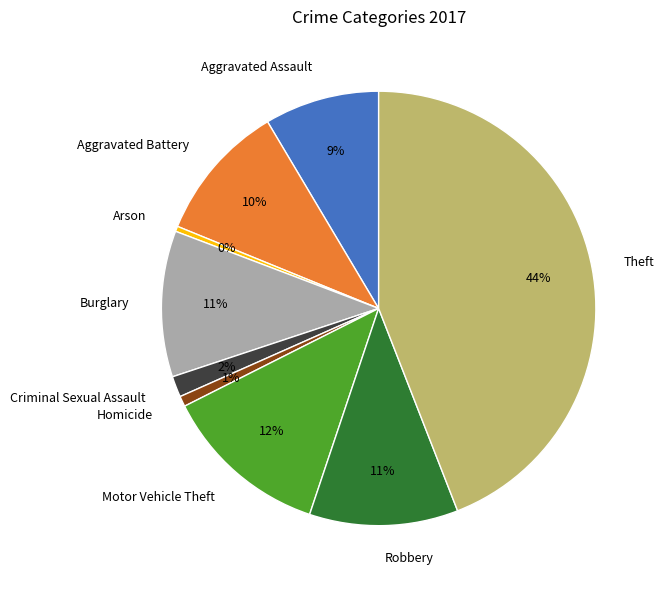

What is the largest slice in the pie chart?

Theft